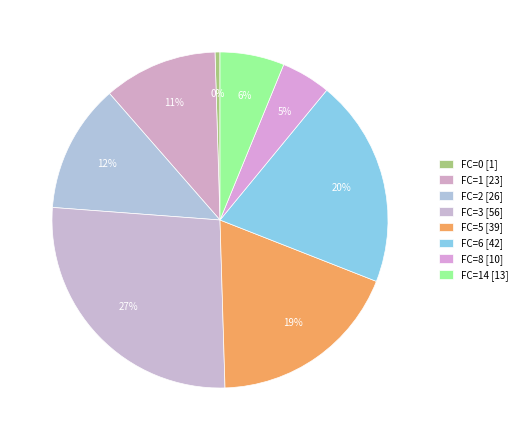

How many segments does this pie chart have?

8